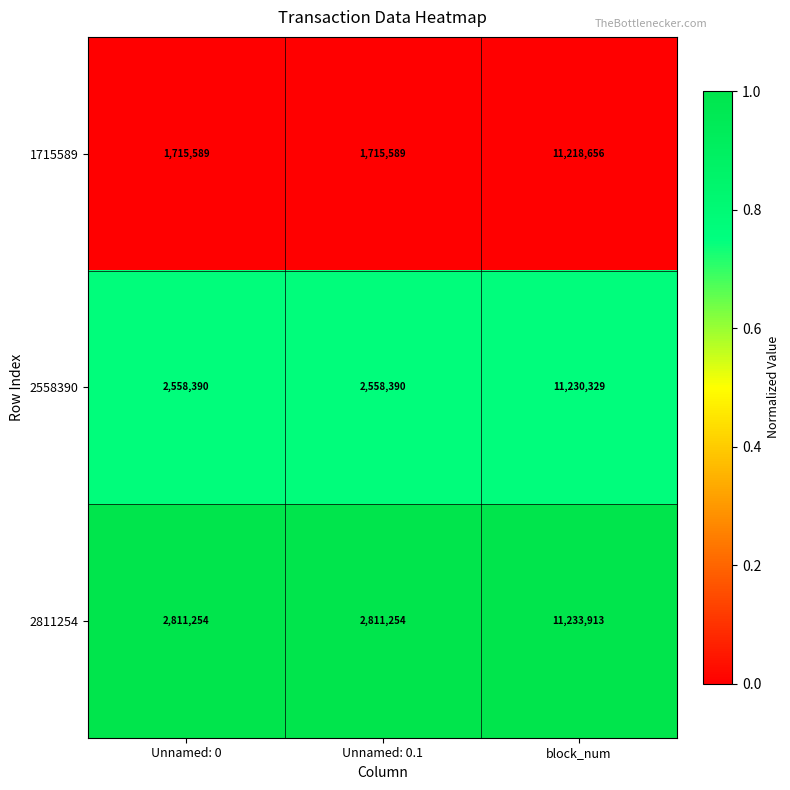

Is it true that 2811254 equals 11233913 at block_num?

True